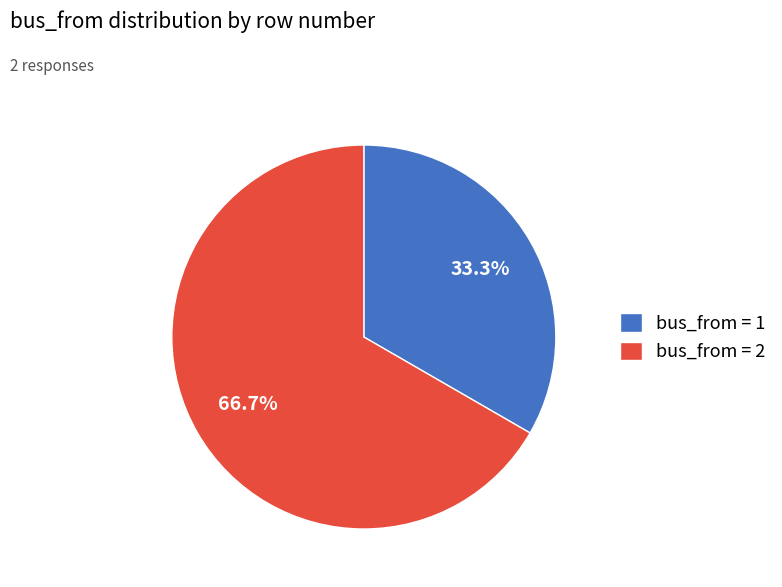

Rank the categories by value from lowest to highest.

bus_from = 1, bus_from = 2